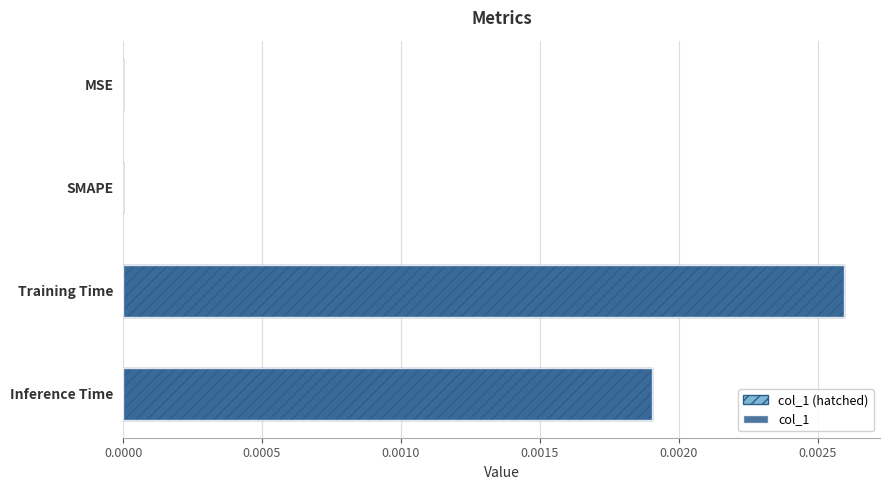

The value of col_1 at 0.0000 is 0.0. True or false?

True